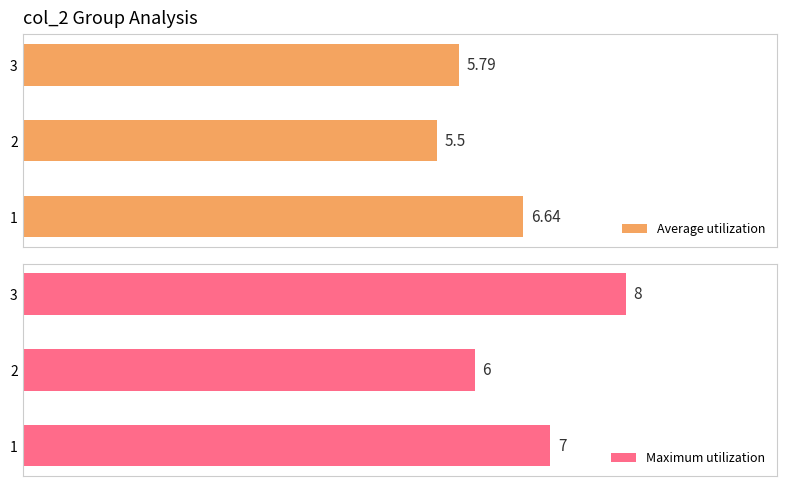

What are all the series names shown in the legend?

Average utilization, Maximum utilization